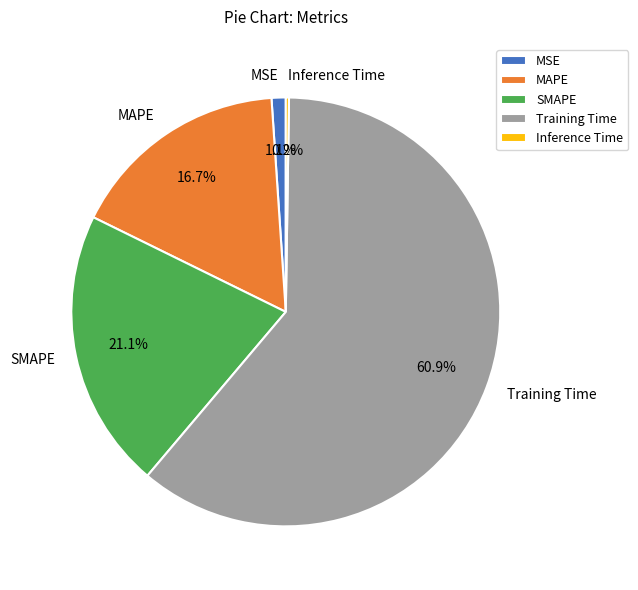

True or false: SMAPE accounts for 31% of the total.

False